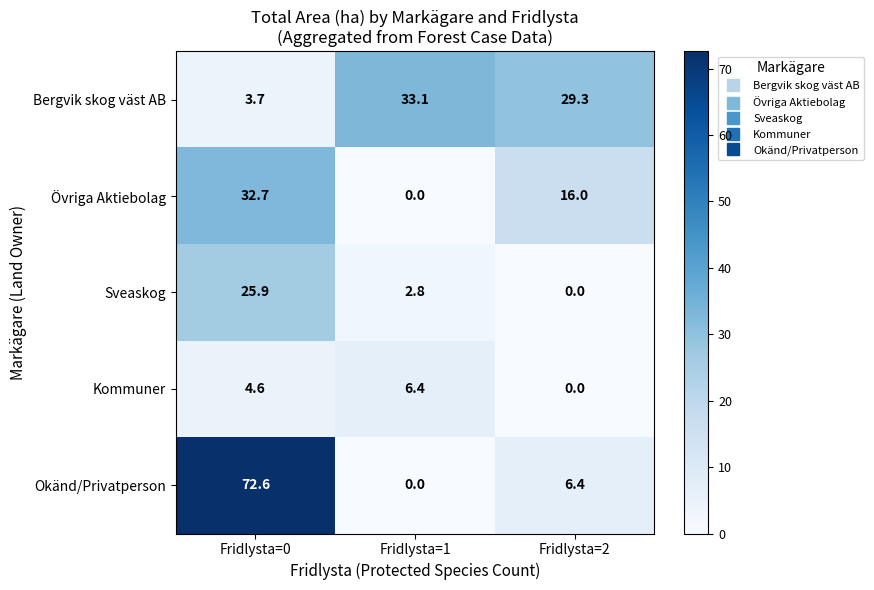

Rank the categories by Sveaskog value from highest to lowest.

Fridlysta=0, Fridlysta=1, Fridlysta=2